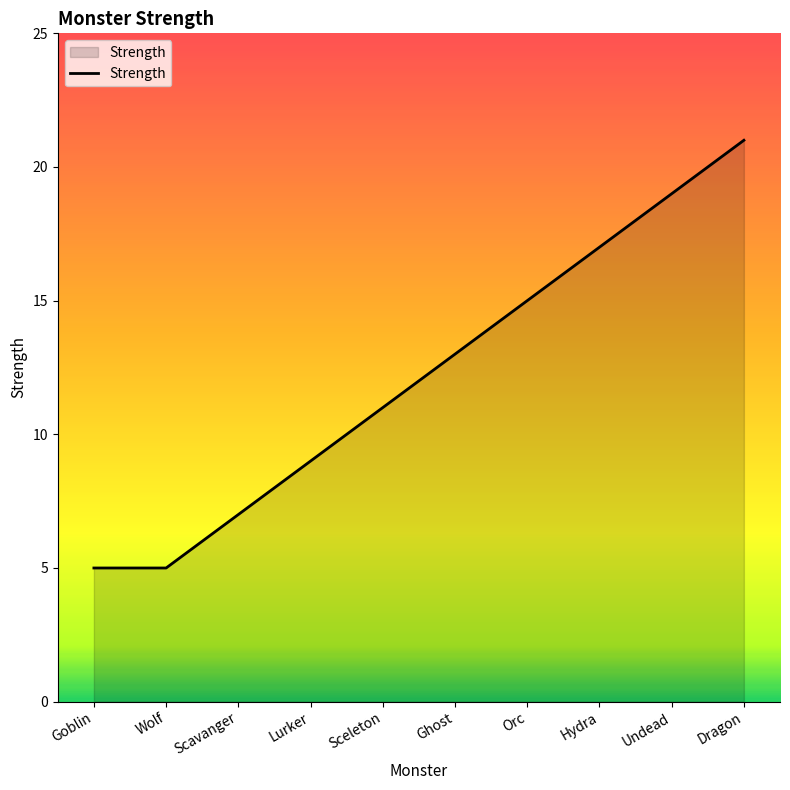

What is the sum of all values?

122